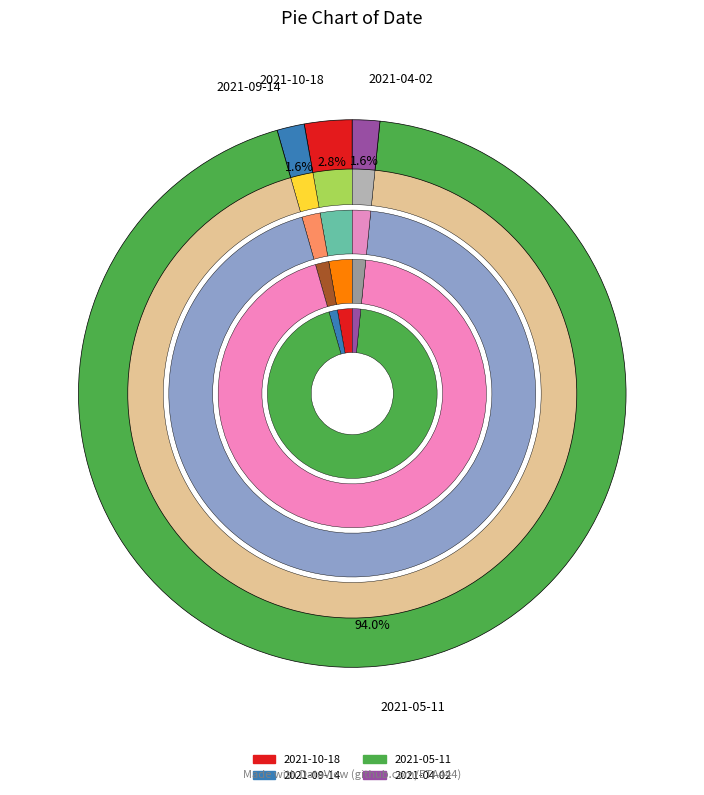

To the nearest percent, what portion does 2021-09-14 represent?

2%